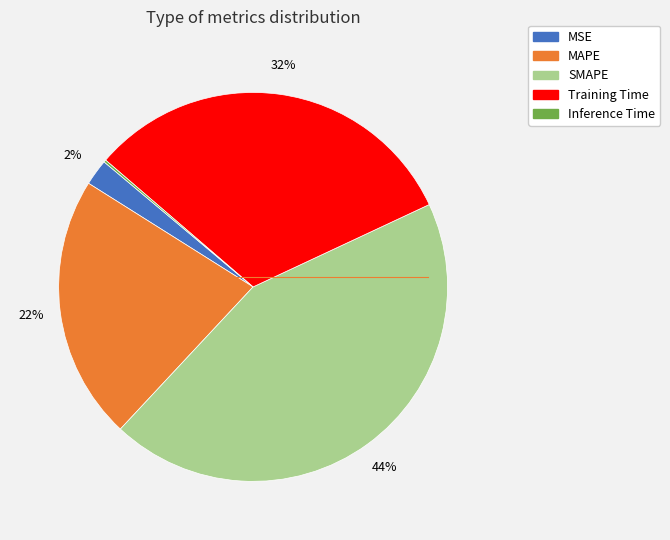

To the nearest percent, what is the difference between the largest and smallest slice percentages?

44%